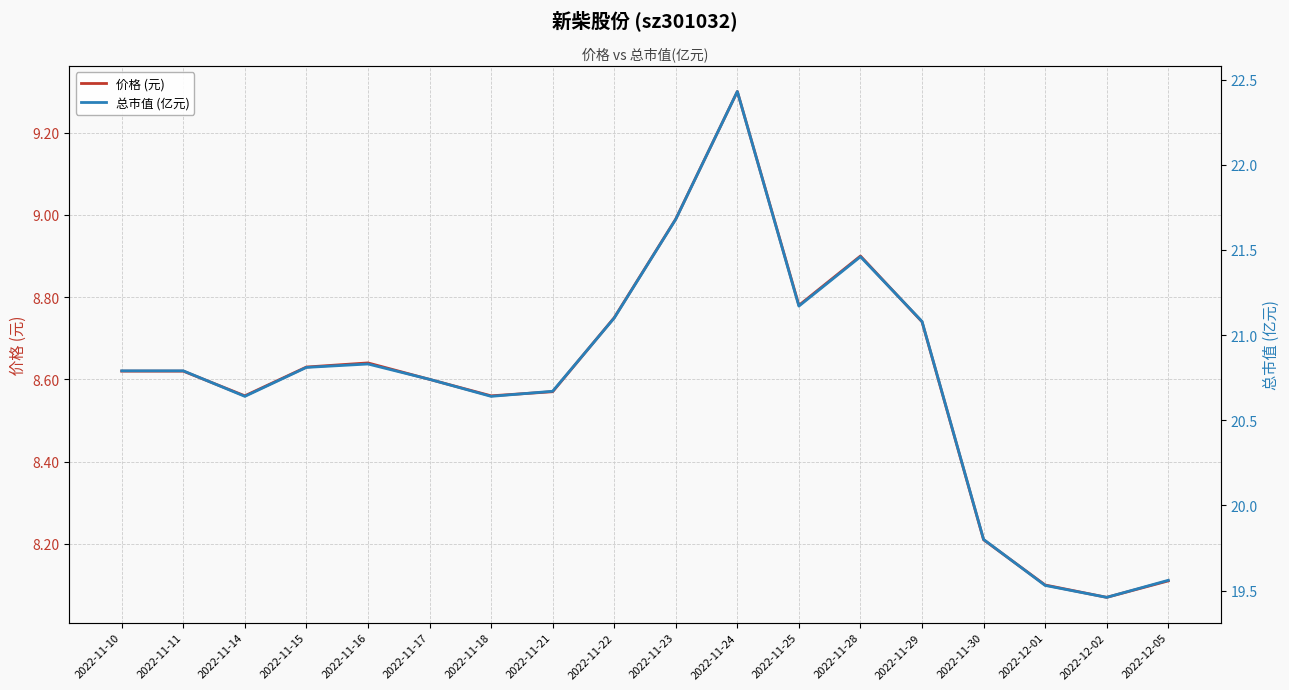

How many interior local peaks does the 价格 (元) series have?

3